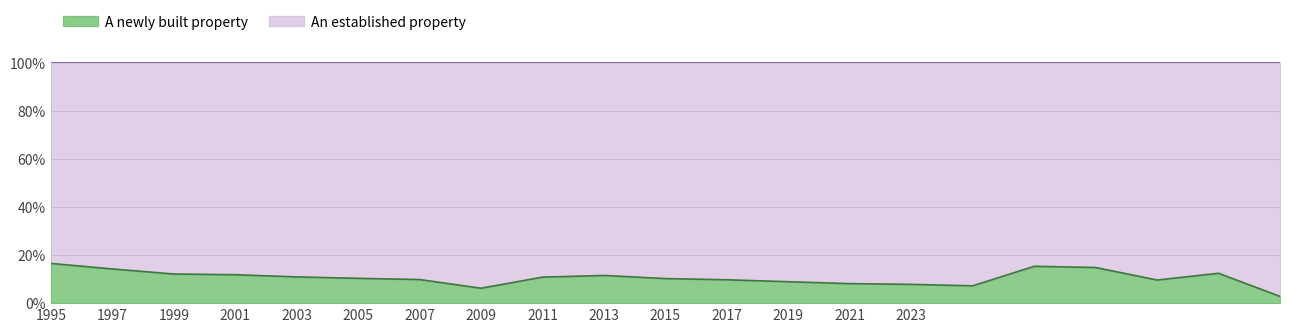

The value at 17 is 7.7. True or false?

False